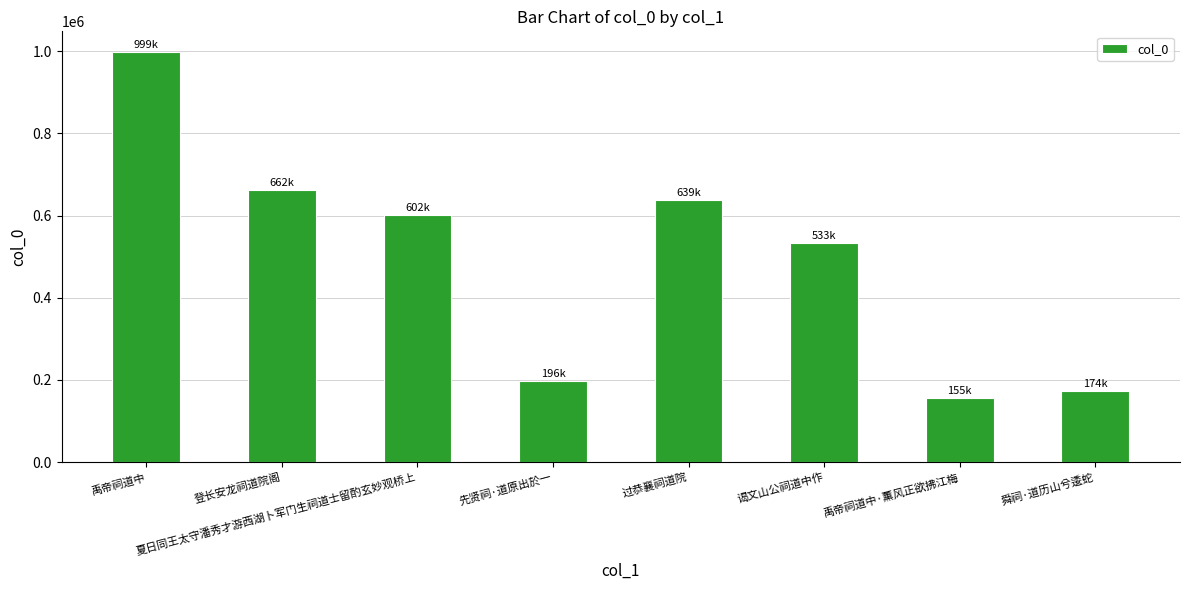

At which category does the chart reach its minimum across all series?

禹帝祠道中·薰风正欲拂江梅